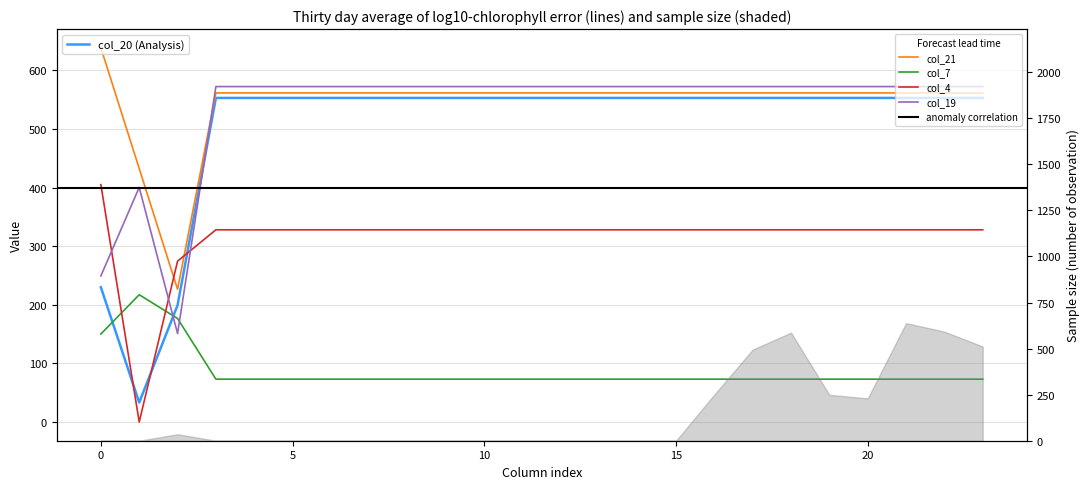

Where is col_21 nearest to the value 432?

1